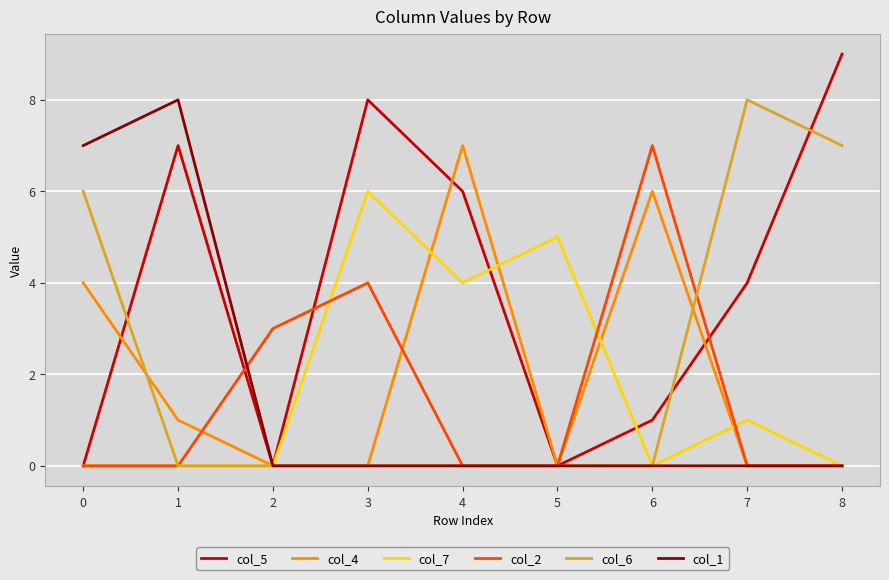

The col_4 series shows -3 at 8. True or false?

False